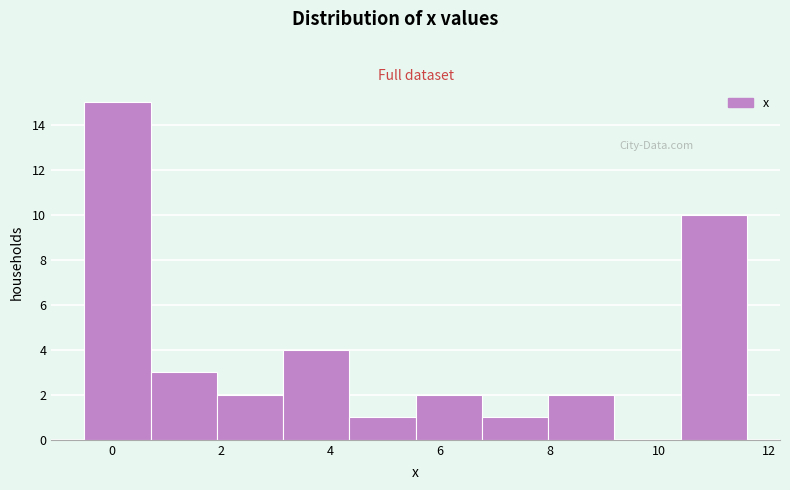

Reading left to right, list every bar in this chart as the range it spans on the x-axis followed by its height. Neither the bar edges nor the heights are printed on the chart, so give them approximately, as read against the axes.

-0.4 to 0.8: 15
0.8 to 2.0: 3
2.0 to 3.2: 2
3.2 to 4.4: 4
4.4 to 5.6: 1
5.6 to 6.8: 2
6.8 to 8.0: 1
8.0 to 9.2: 2
9.2 to 10.4: 0
10.4 to 11.6: 10